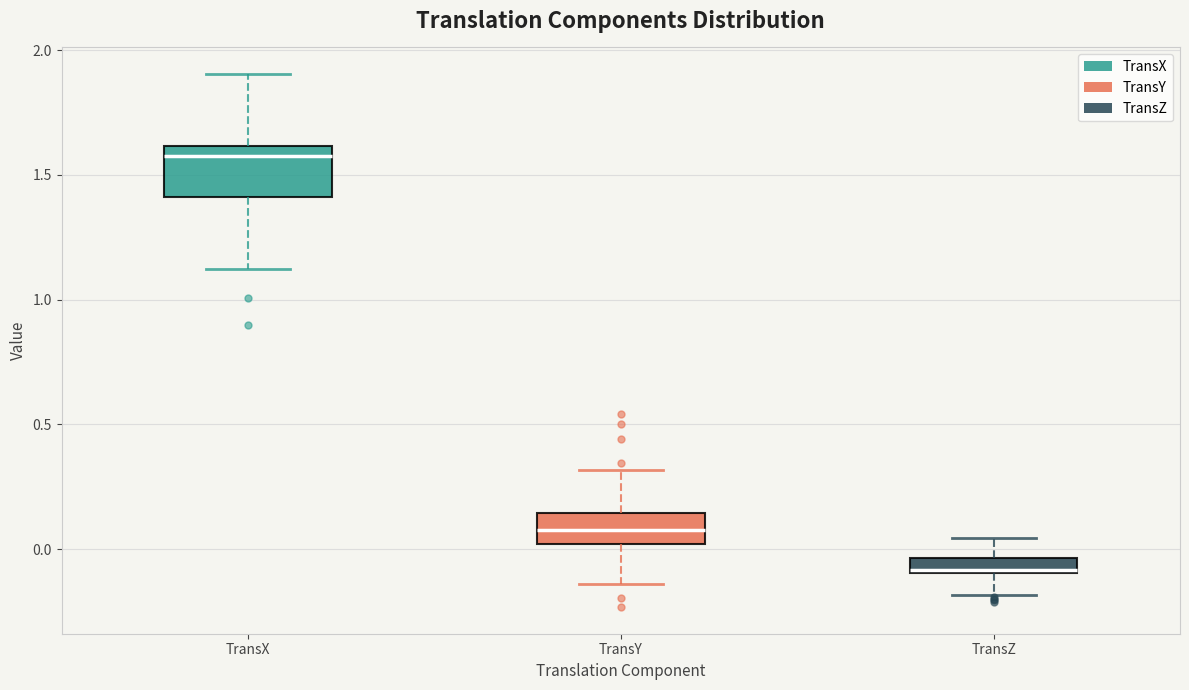

Which box's median line is the highest?

TransX